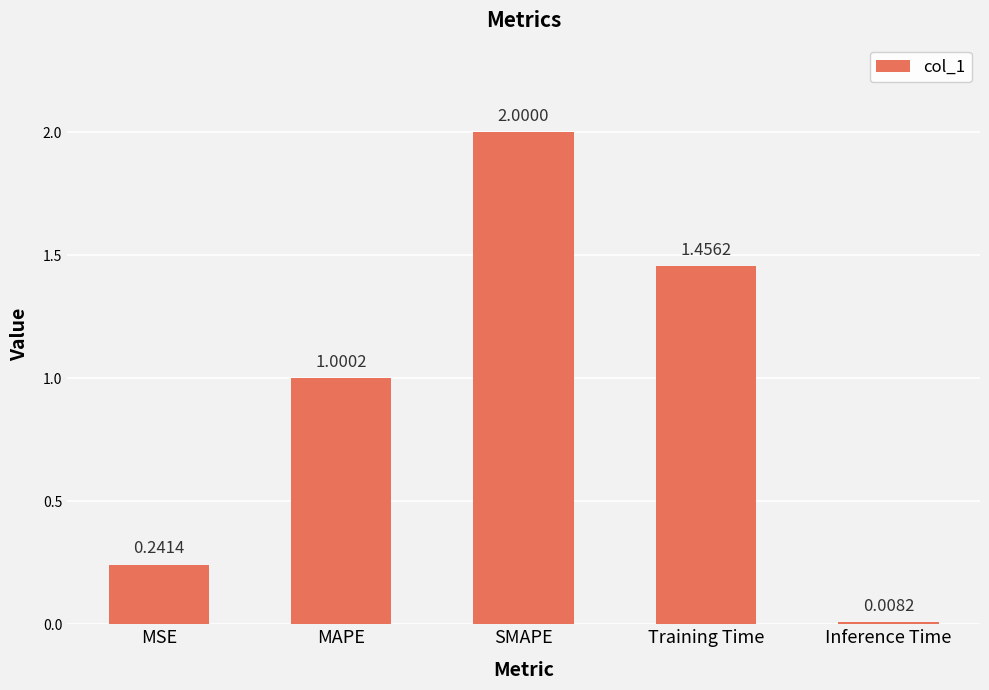

Where is the data nearest to the value 1?

MAPE